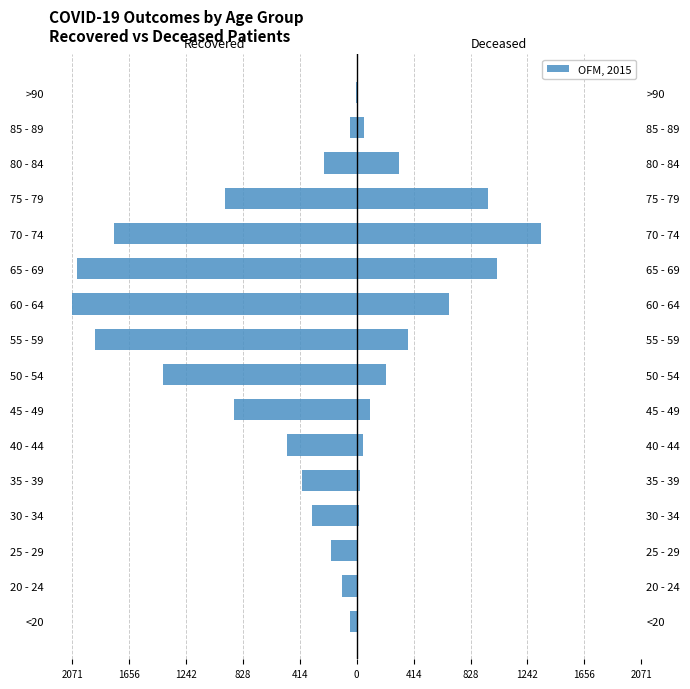

Does the chart contain stacked bars?

No